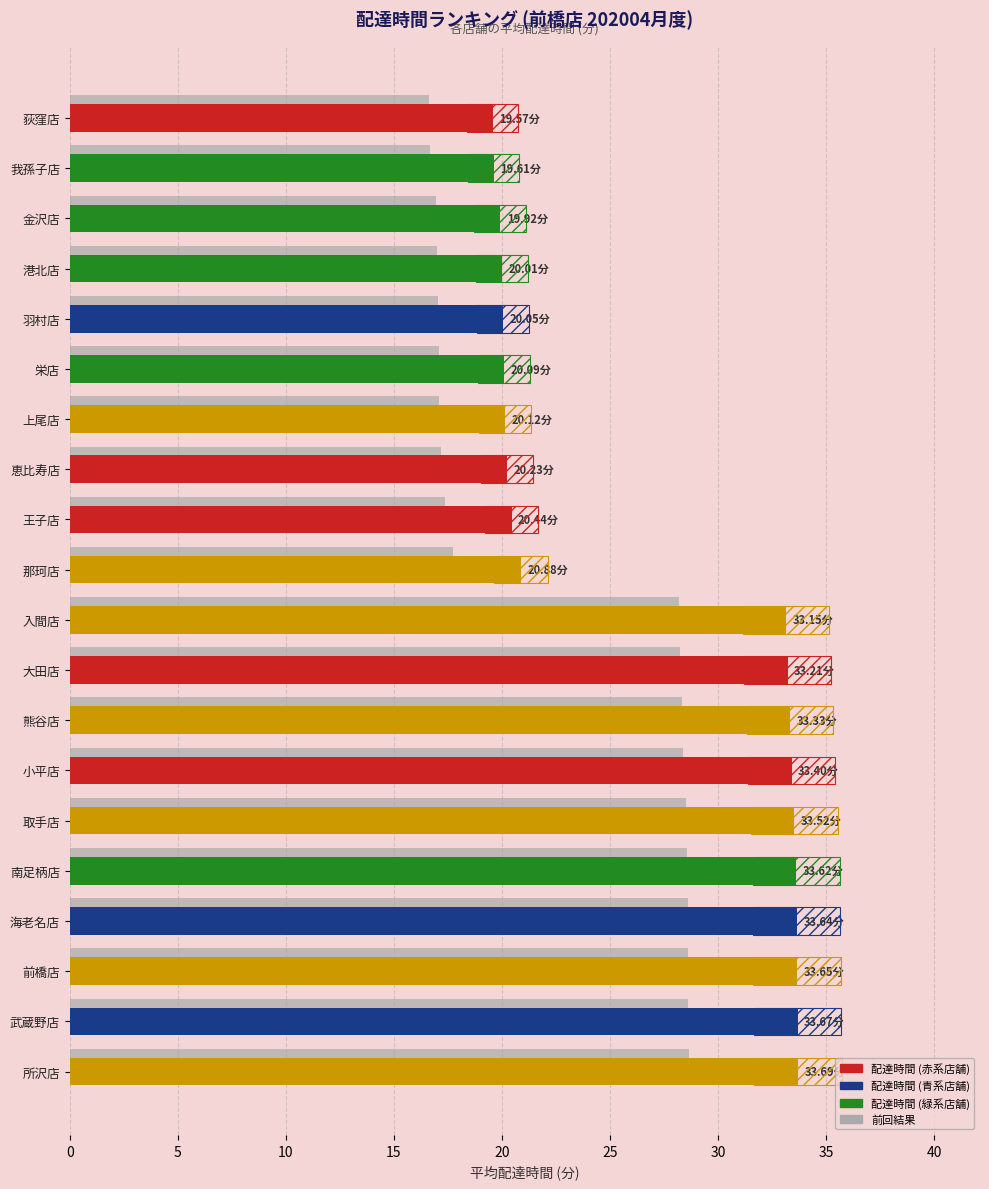

How many groups of bars are there?

20